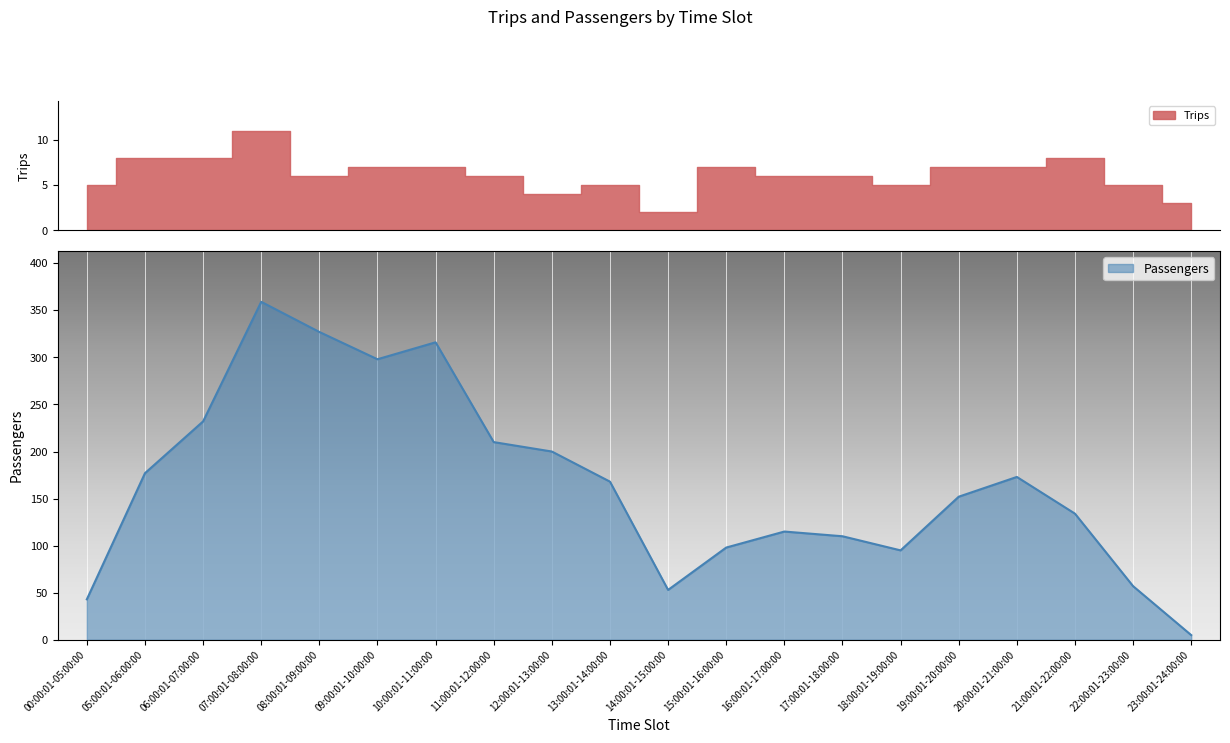

List the labels in order of value, largest first.

07:00:01-08:00:00, 08:00:01-09:00:00, 10:00:01-11:00:00, 09:00:01-10:00:00, 06:00:01-07:00:00, 11:00:01-12:00:00, 12:00:01-13:00:00, 05:00:01-06:00:00, 20:00:01-21:00:00, 13:00:01-14:00:00, 19:00:01-20:00:00, 21:00:01-22:00:00, 16:00:01-17:00:00, 17:00:01-18:00:00, 15:00:01-16:00:00, 18:00:01-19:00:00, 22:00:01-23:00:00, 14:00:01-15:00:00, 00:00:01-05:00:00, 23:00:01-24:00:00